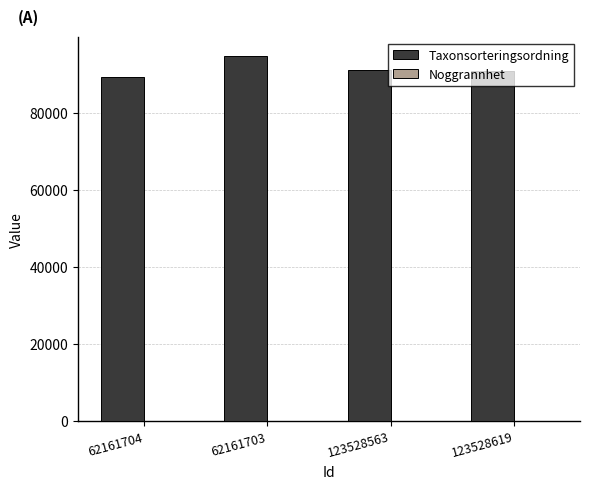

The Taxonsorteringsordning series shows 136404 at 62161704. True or false?

False